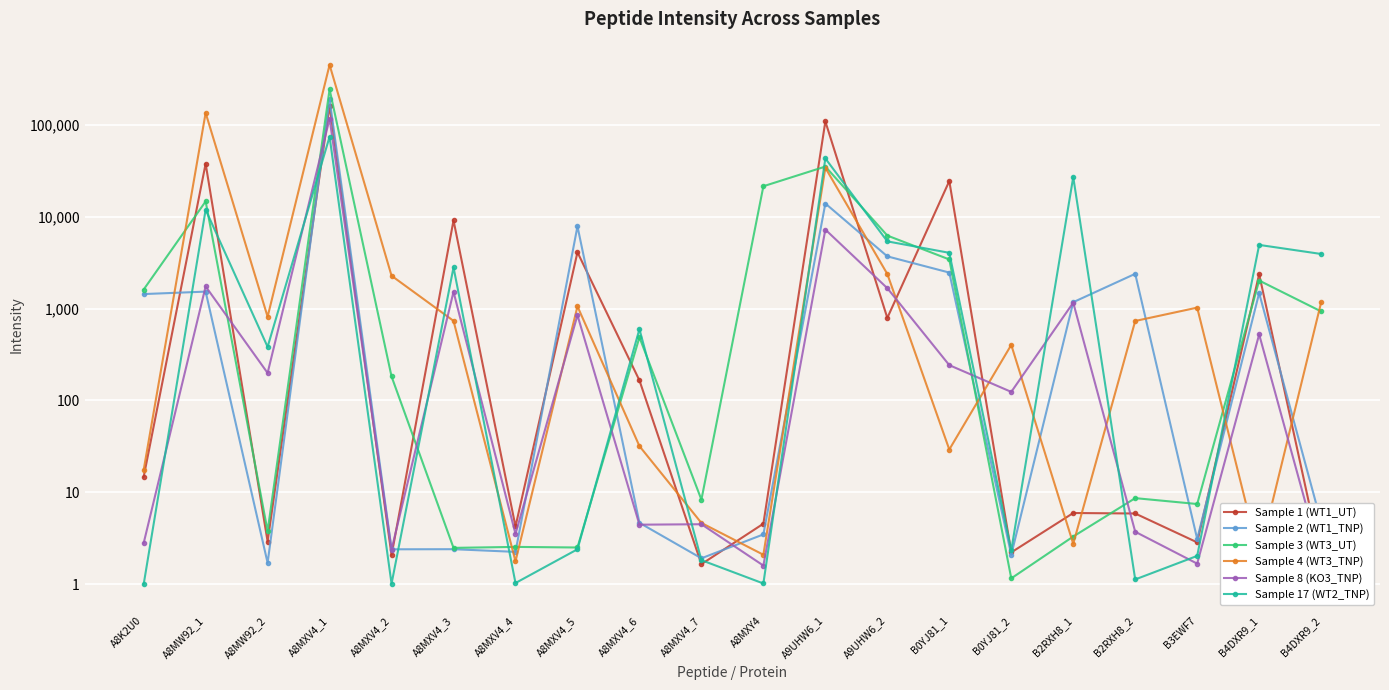

At how many categories does at least one series exceed 208127?

1